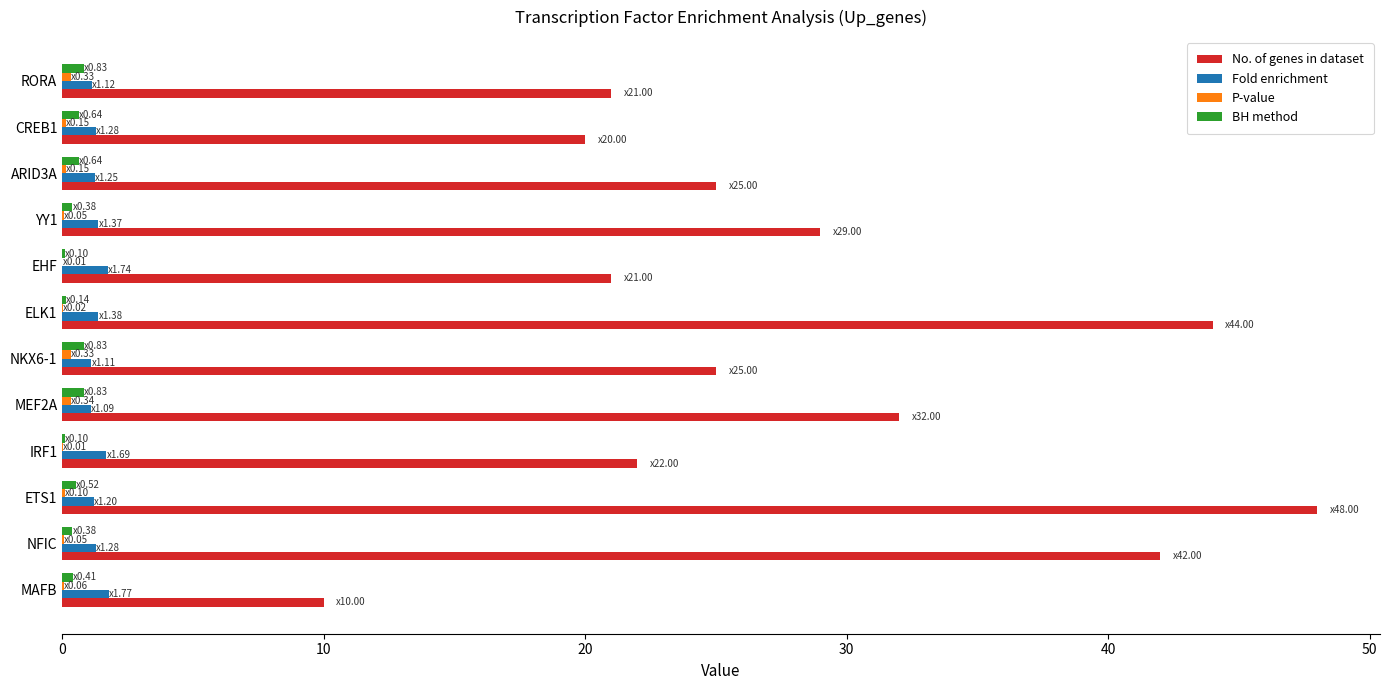

What is the maximum value shown in the chart?

48.0